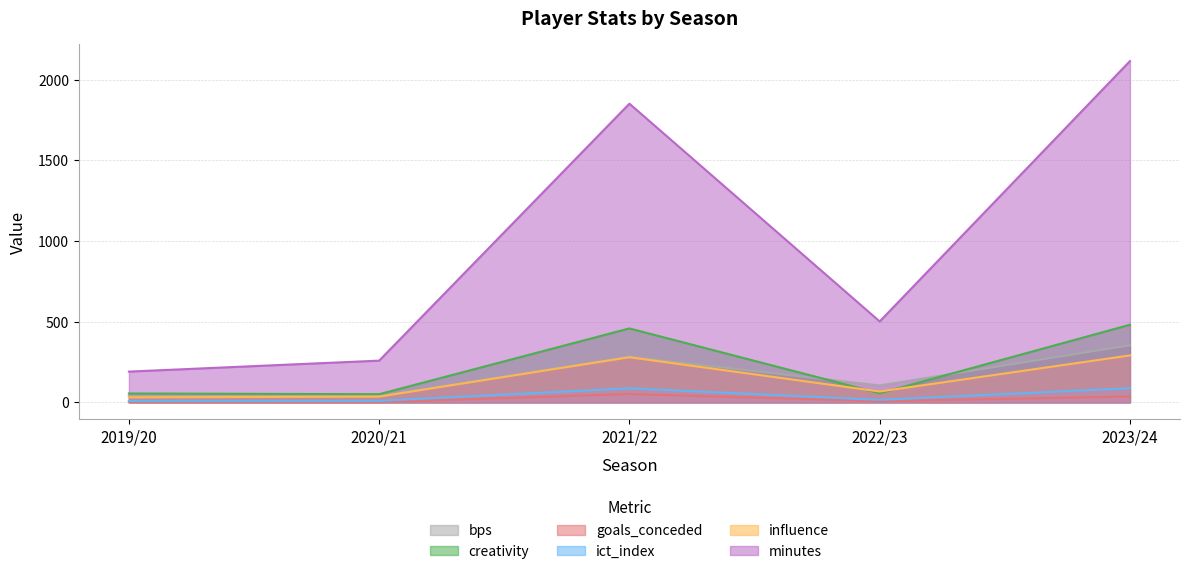

Is it true that goals_conceded equals 37.0 at 2023/24?

True